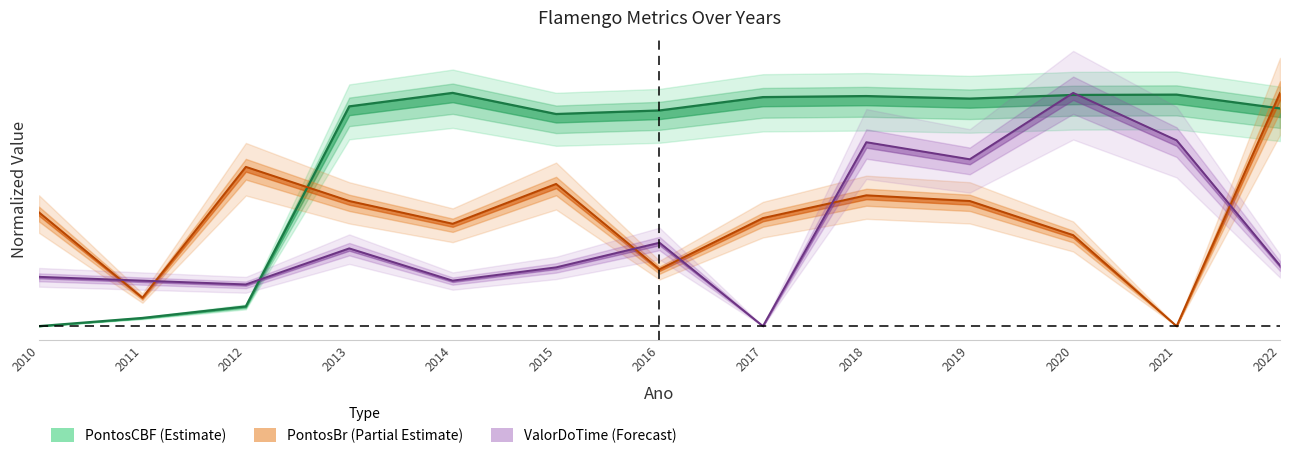

Between 2012 and 2017, which series saw the biggest shift?

PontosCBF